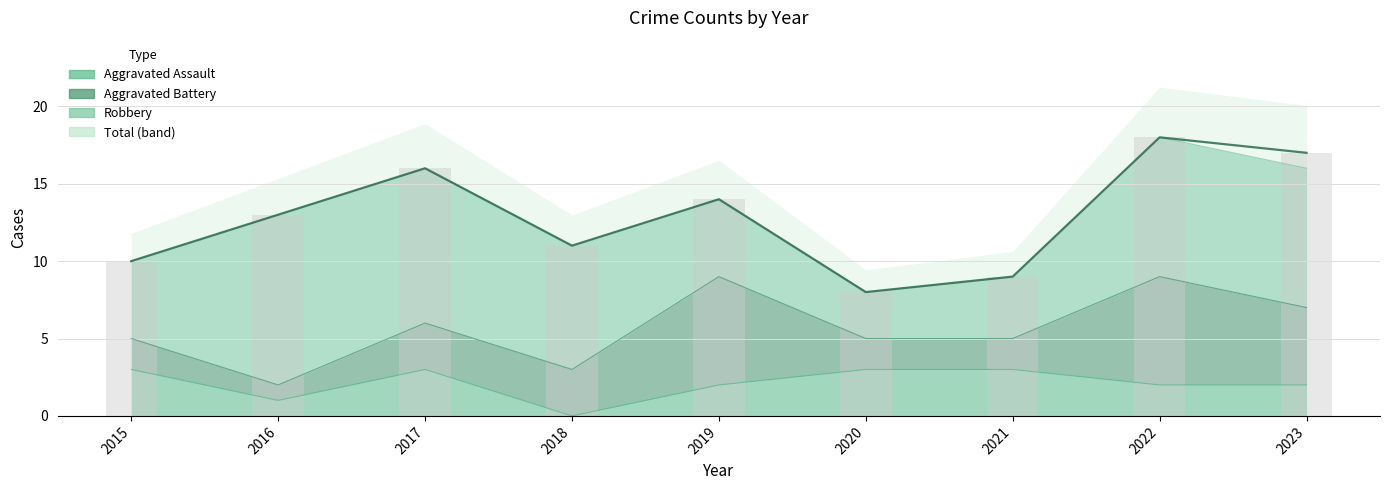

Reading left to right, extract all data points from this chart.

2015=10	2016=13	2017=16	2018=11	2019=14	2020=8	2021=9	2022=18	2023=17